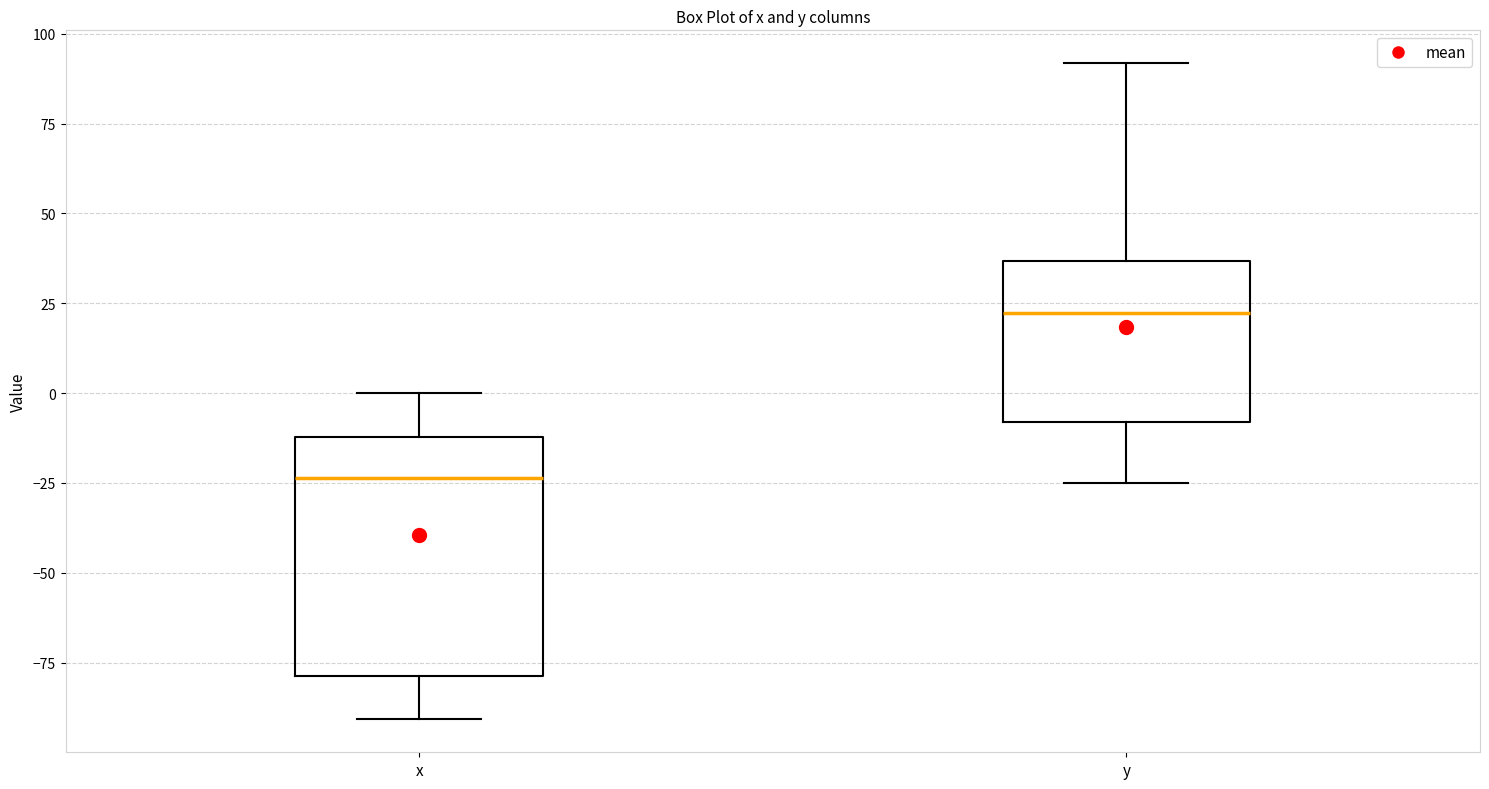

Reading left to right, read every box against the y-axis: the position of its median line, the range the box covers, and the ends of its whiskers. The values are not printed on the chart, so give them approximately, as read against the axis.

x: median -25, box -80 to -10, whiskers -90 to 0
y: median 20, box -10 to 35, whiskers -25 to 90